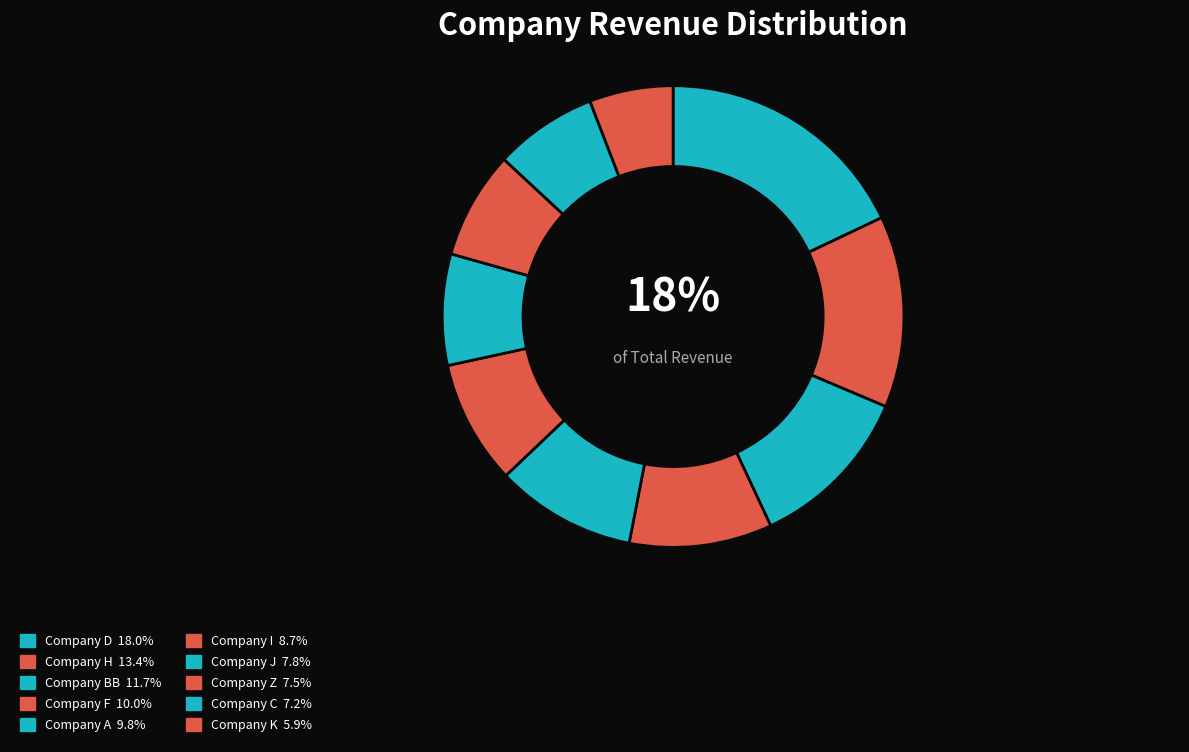

Which slice is the smallest?

Company K